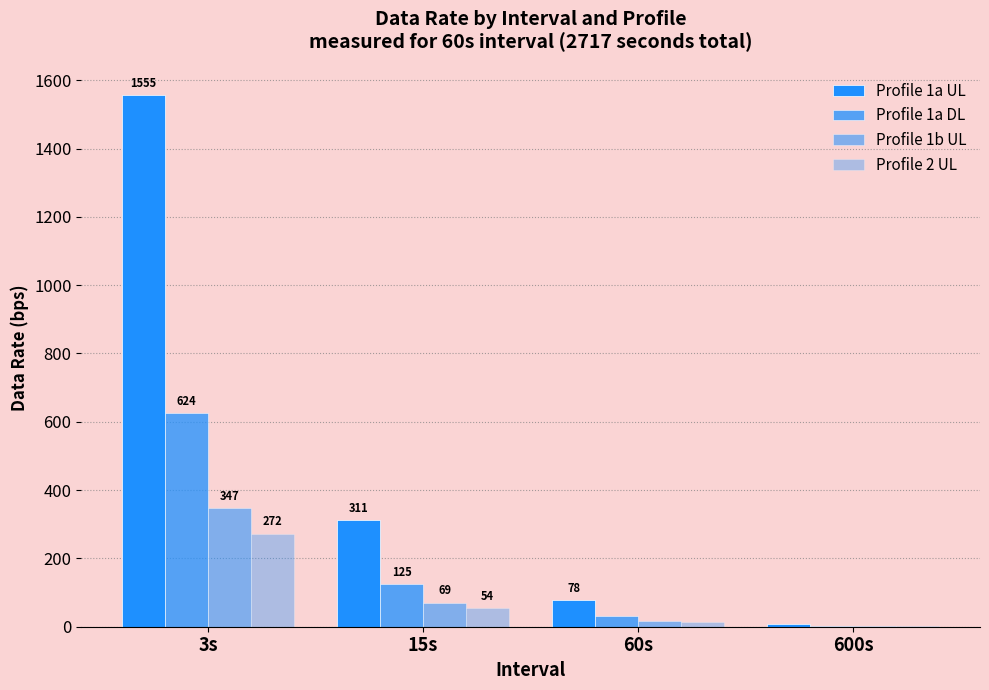

Does the chart contain stacked bars?

No